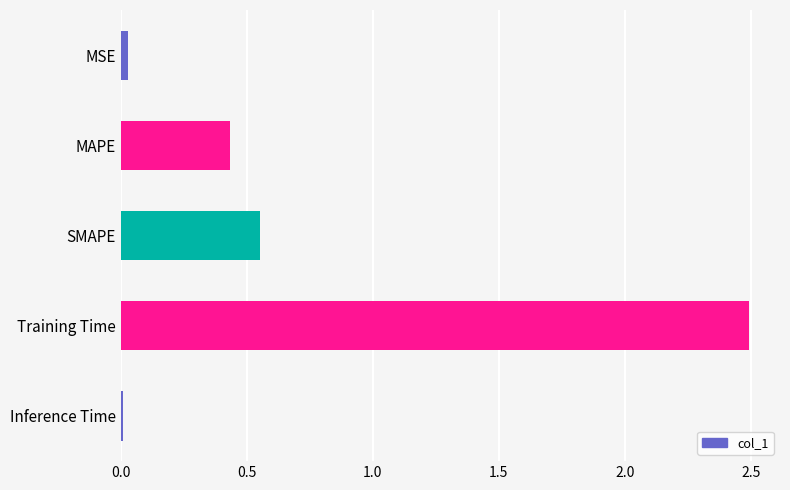

Which label corresponds to the largest value in the chart?

Training Time